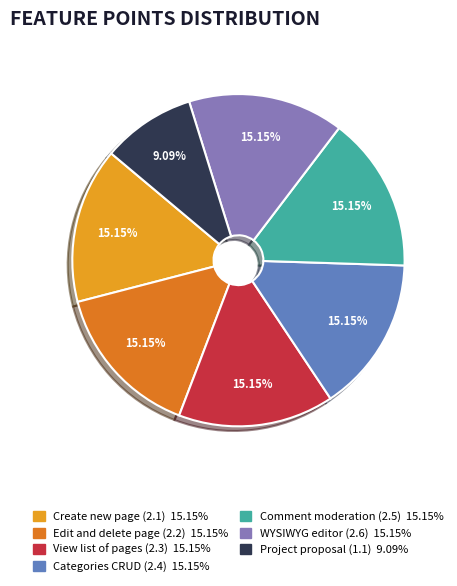

True or false: Edit and delete page (2.2) accounts for 1% of the total.

False